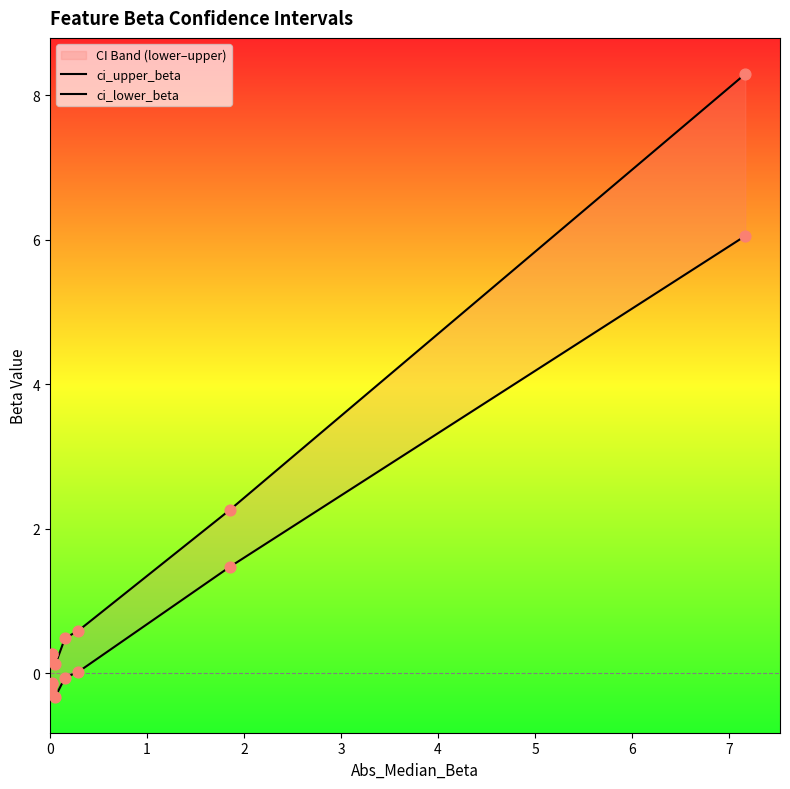

Which series contains the lowest Y value?

ci_lower_beta